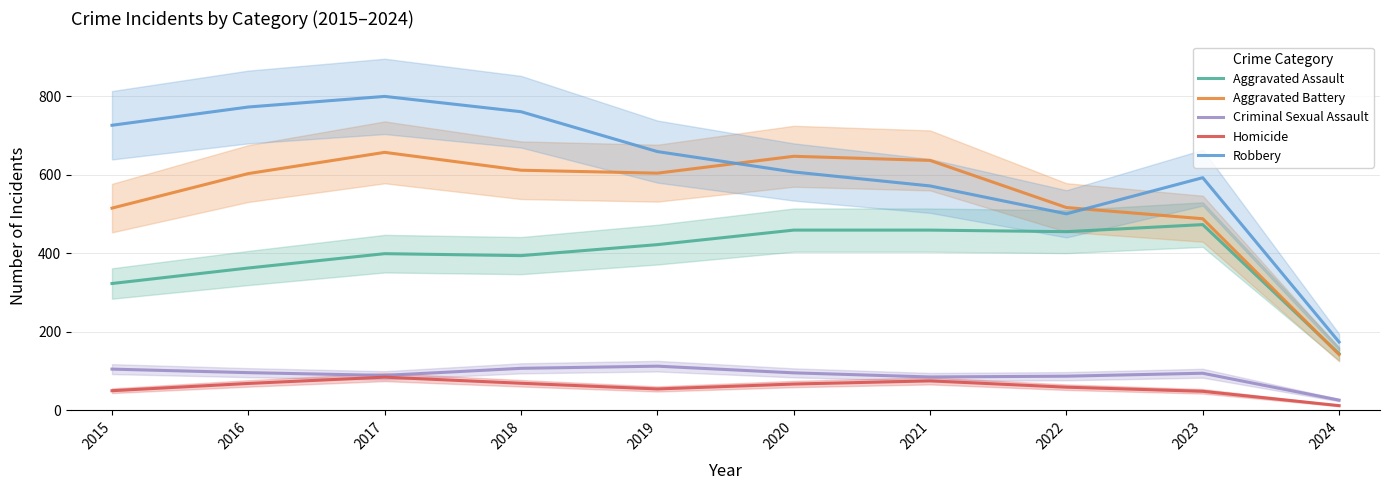

True or false: Criminal Sexual Assault and Aggravated Battery intersect in this chart.

False